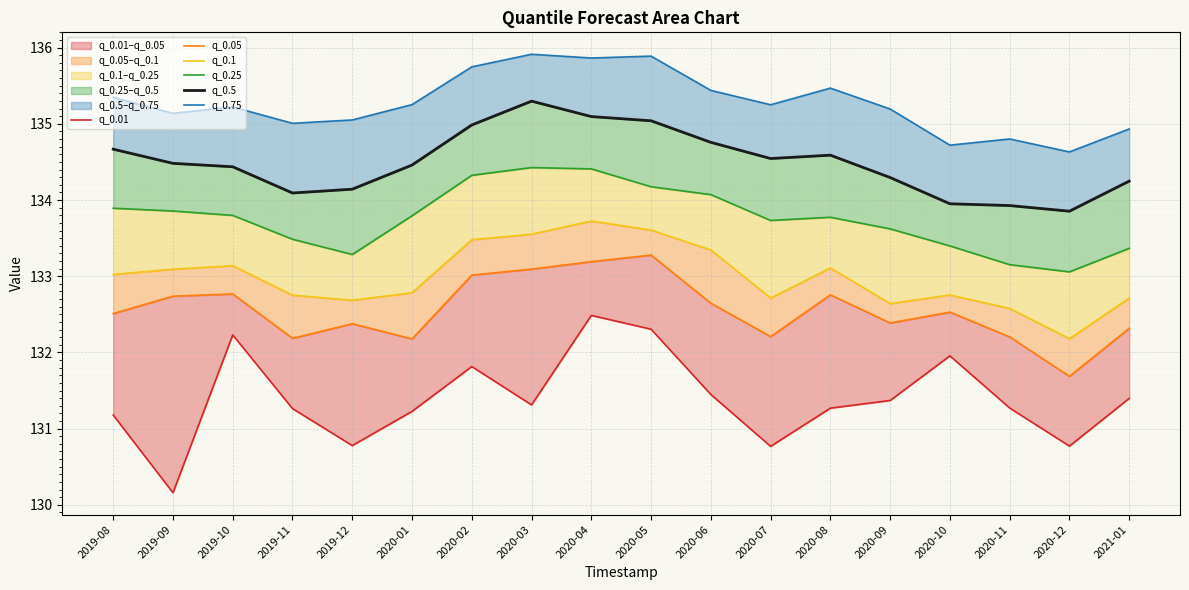

In q_0.05, how many points are higher than both neighbors (excluding endpoints)?

5